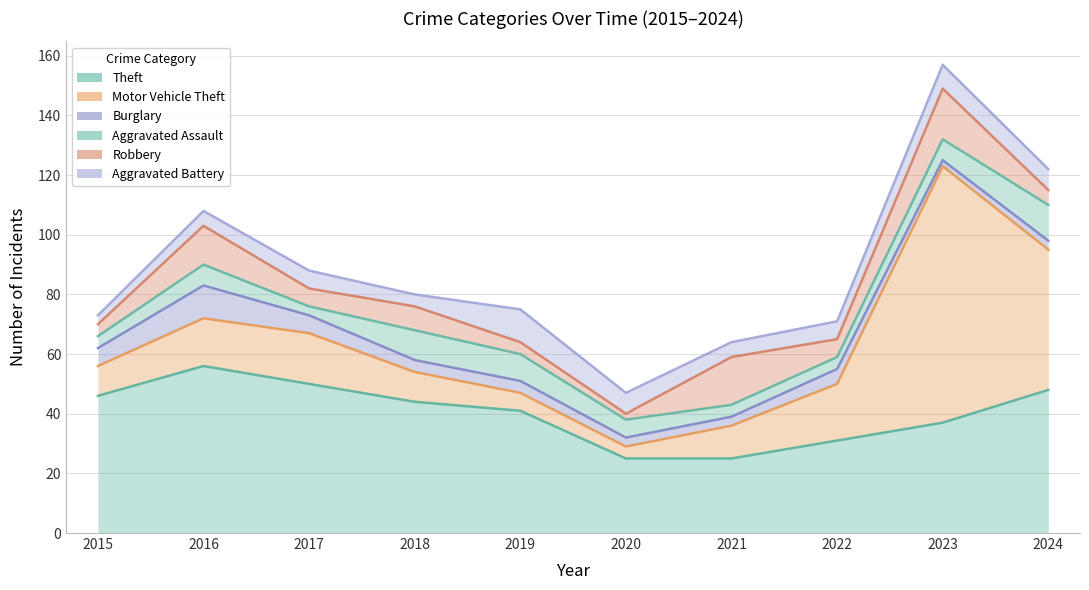

True or false: Motor Vehicle Theft and Burglary intersect in this chart.

False